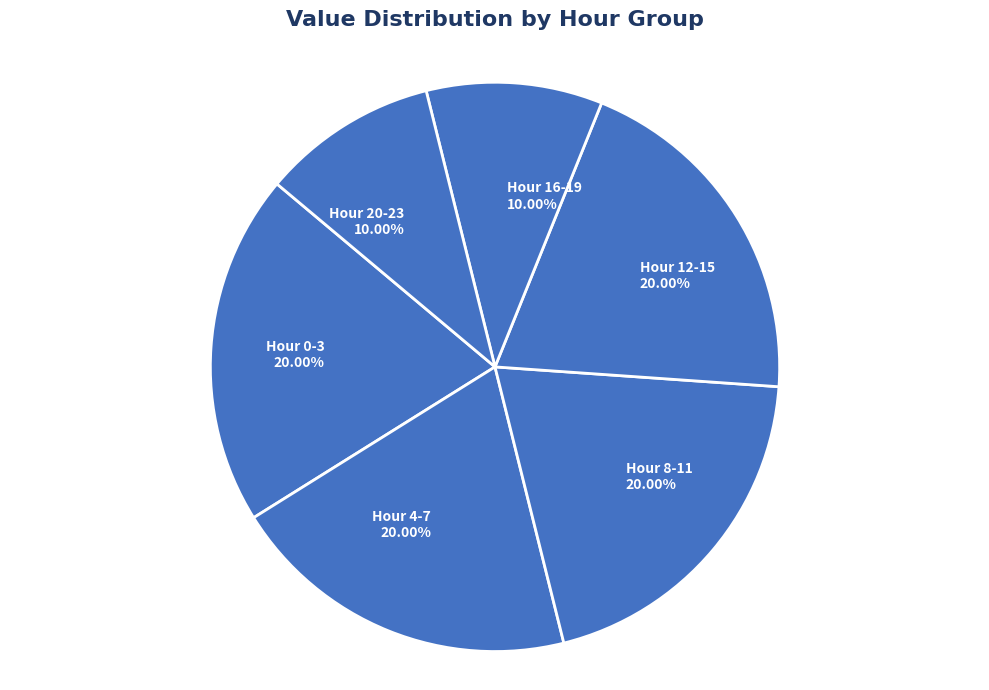

Approximately how many times larger is the value at Hour 8-11 20.00% compared to Hour 20-23 10.00%?

2.0